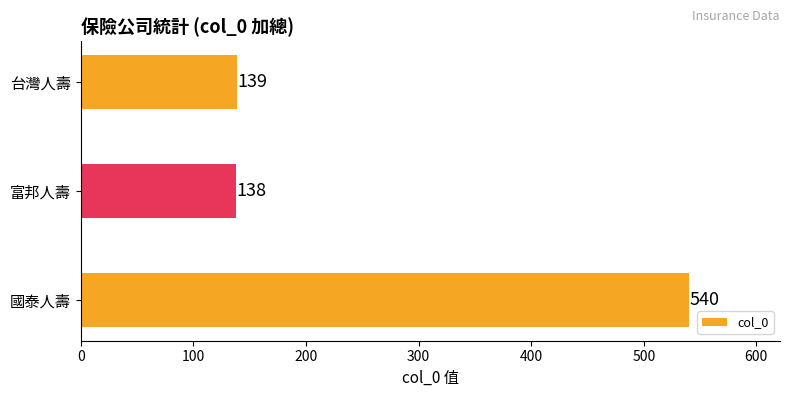

Which label corresponds to the smallest value in the chart?

富邦人壽